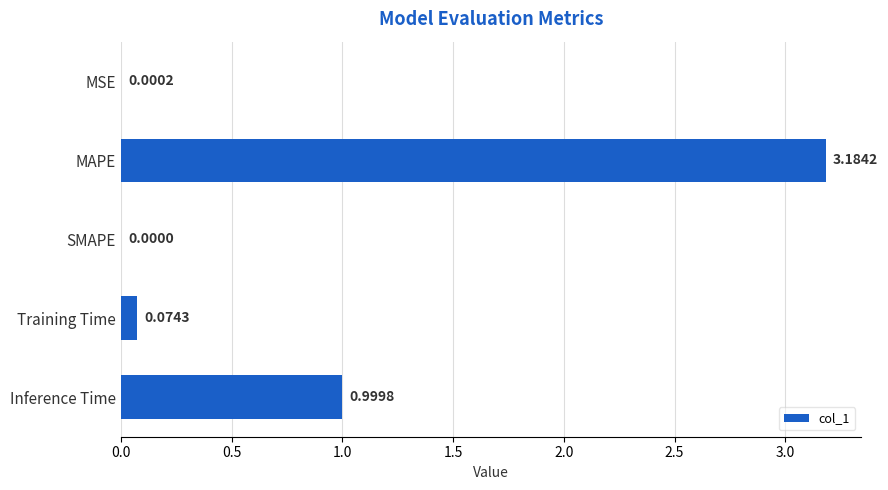

What is the sum of all values?

4.3